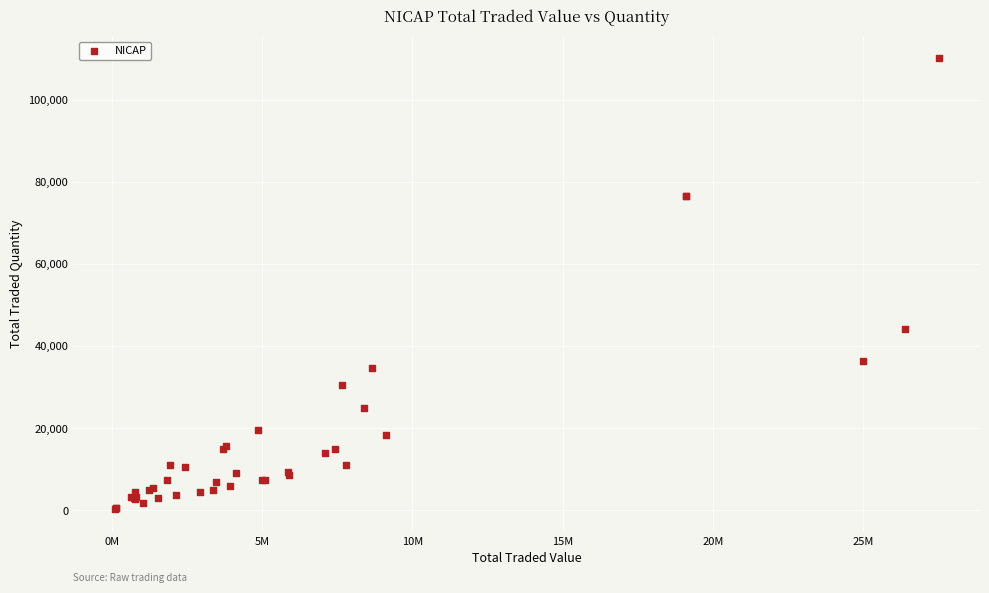

What Y value in the scatter plot is closest to 55187?

44266